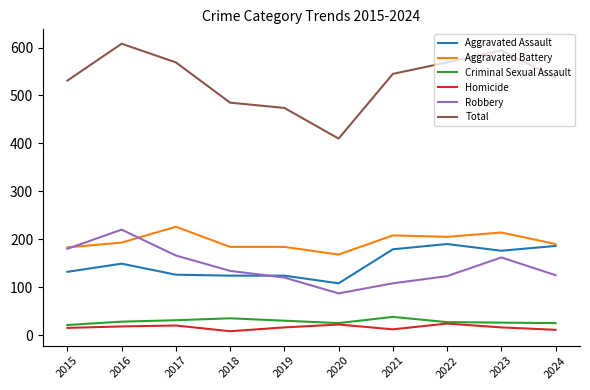

List the series in order of their peak value, lowest first.

Homicide, Criminal Sexual Assault, Aggravated Assault, Robbery, Aggravated Battery, Total